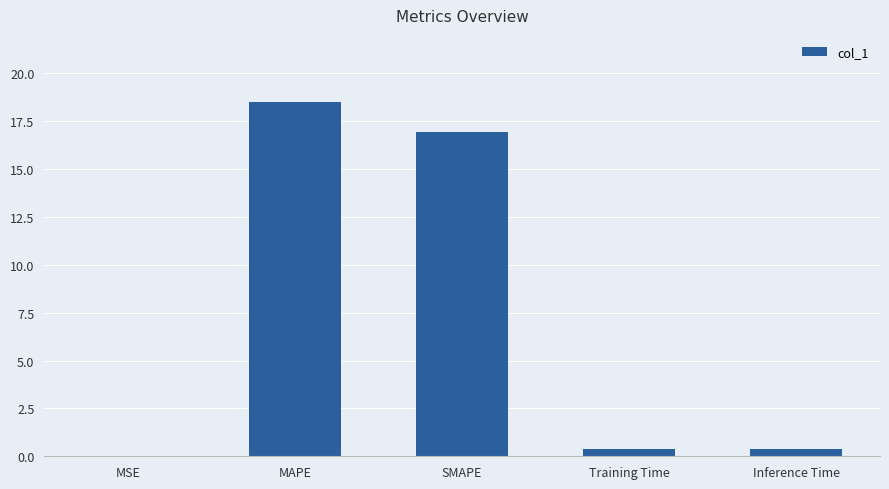

Where is the data nearest to the value 9?

SMAPE